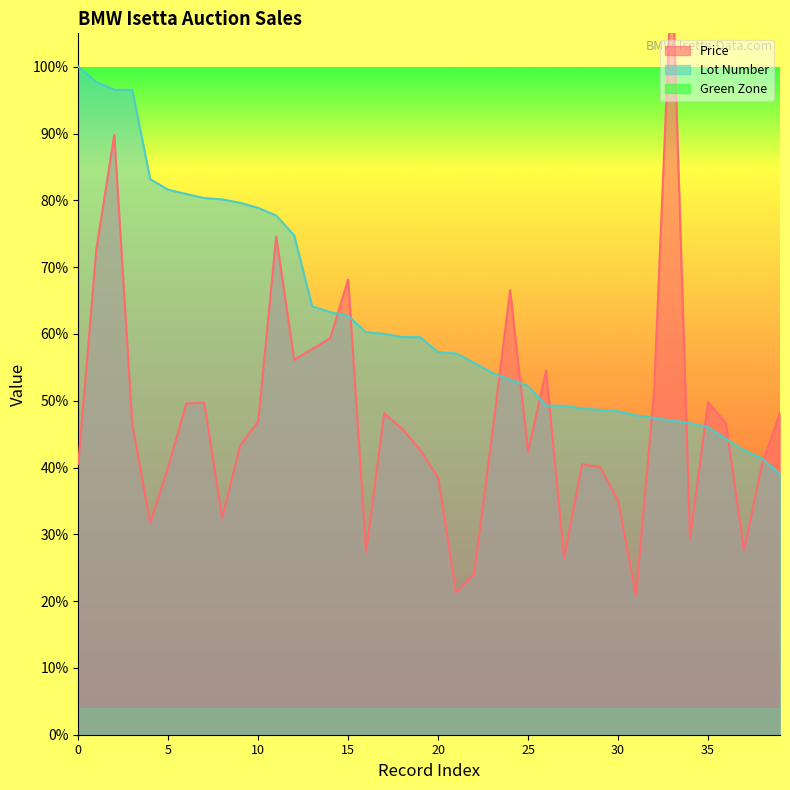

Between which two adjacent categories do Price and Lot Number first intersect?

14 and 15